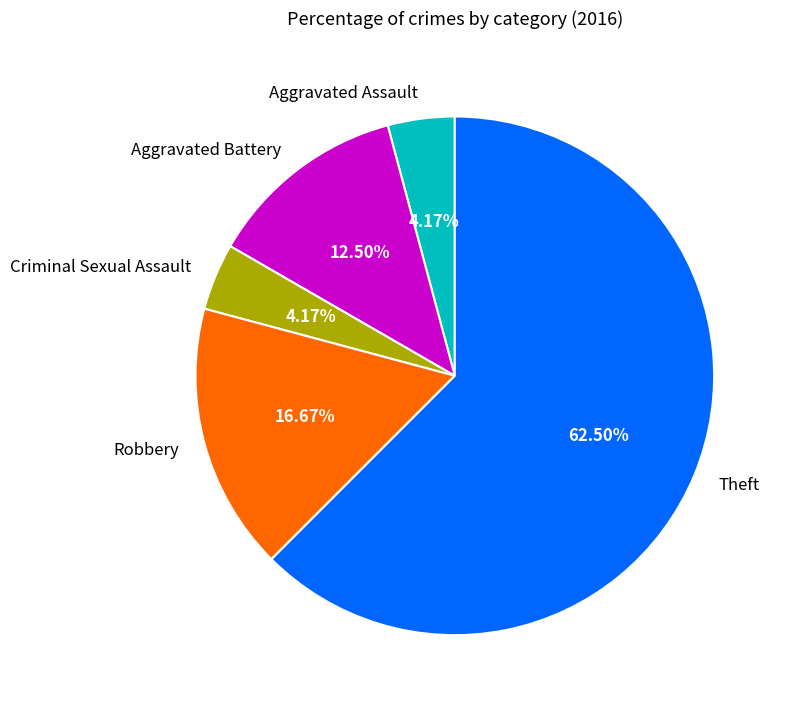

To the nearest percent, what portion does Criminal Sexual Assault represent?

4%